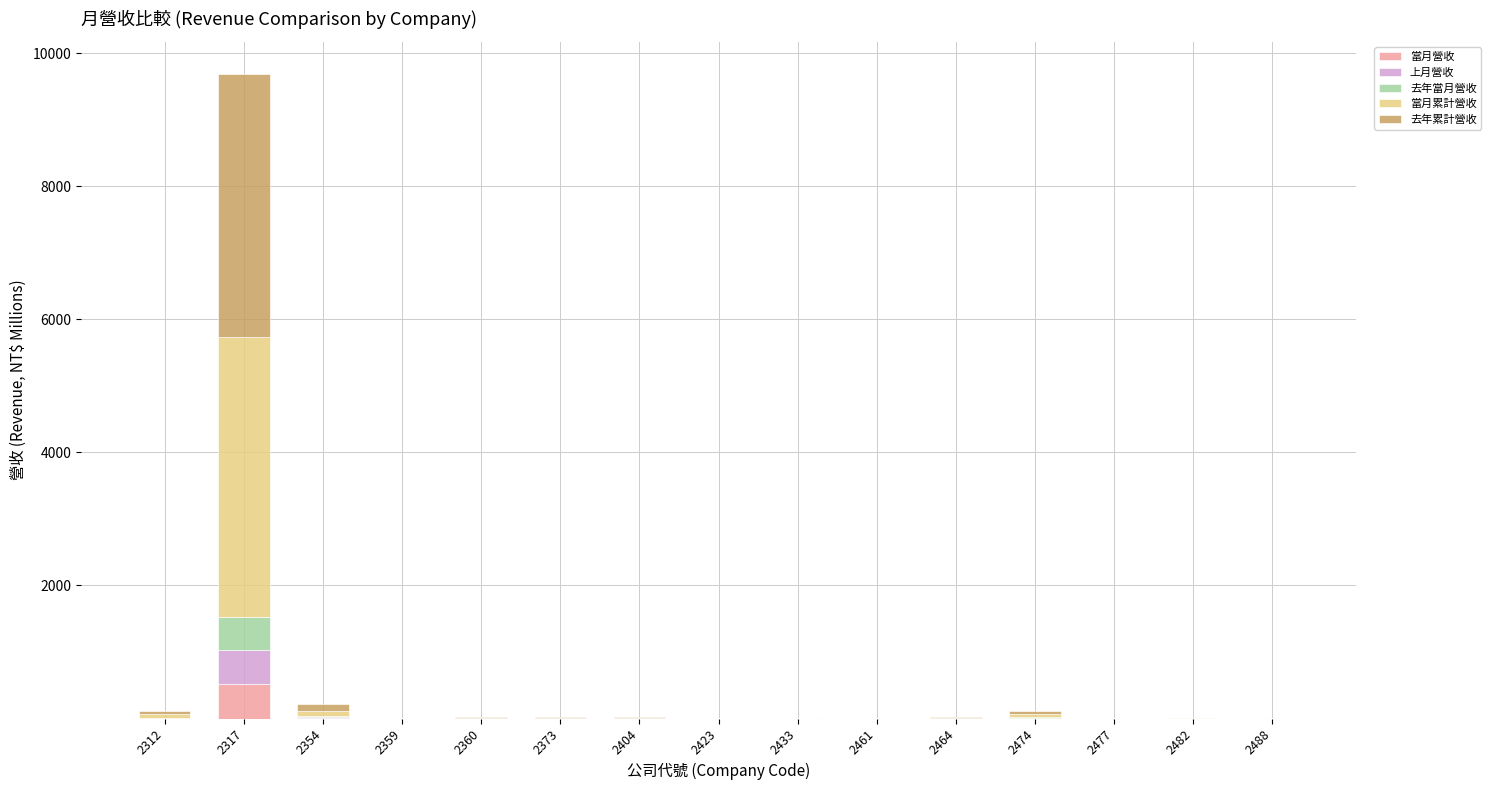

What is the average value of the 當月營收 series?

36.3